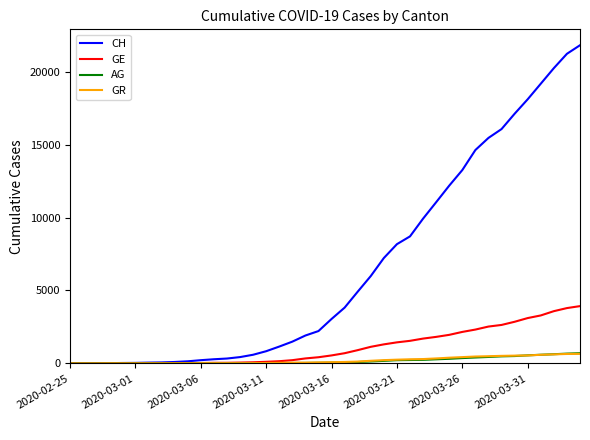

Which series has the largest total across all categories?

CH